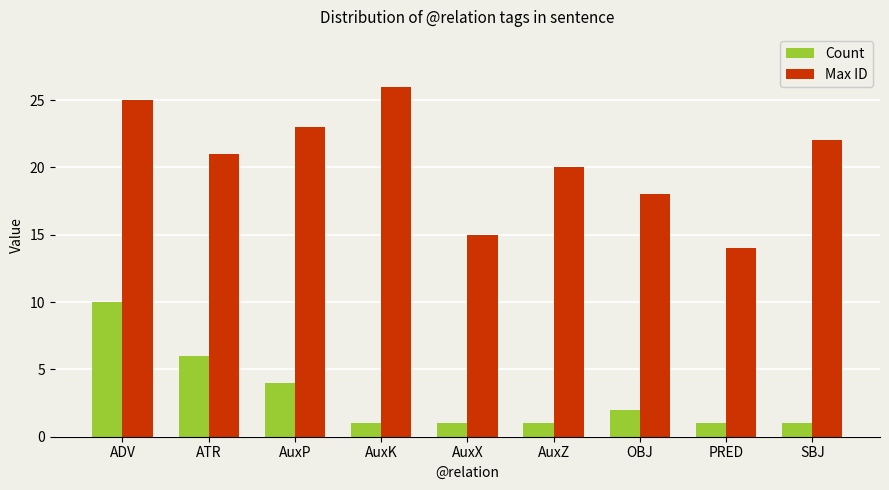

How many distinct data groups are displayed?

2